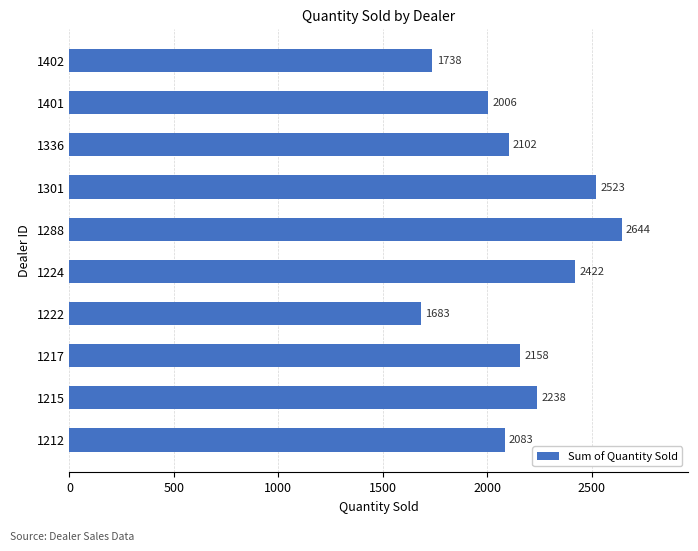

What is the sum of all values?

21597